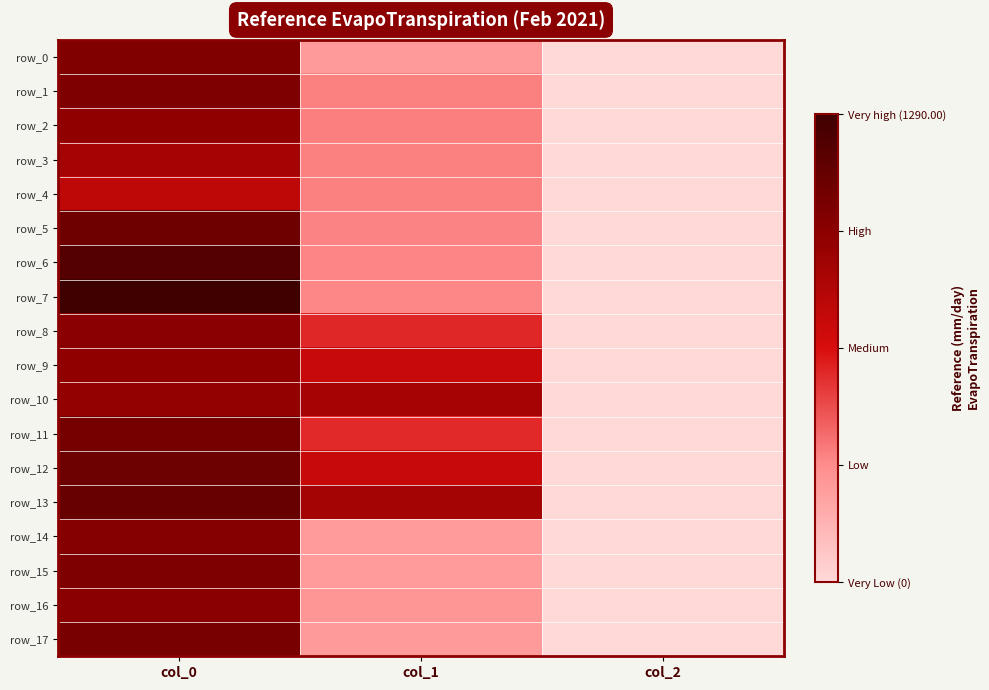

Is the value of row_9 at col_1 greater than the value of row_3 at col_1?

Yes